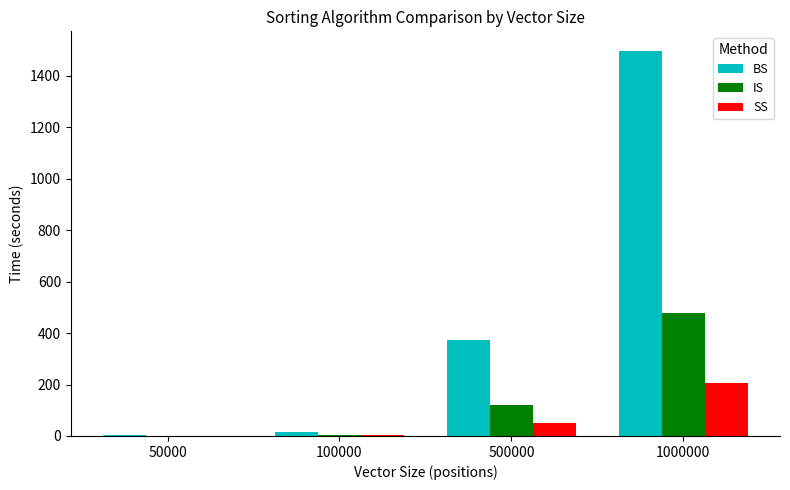

True or false: IS has a value of 1.2 at 50000.

True